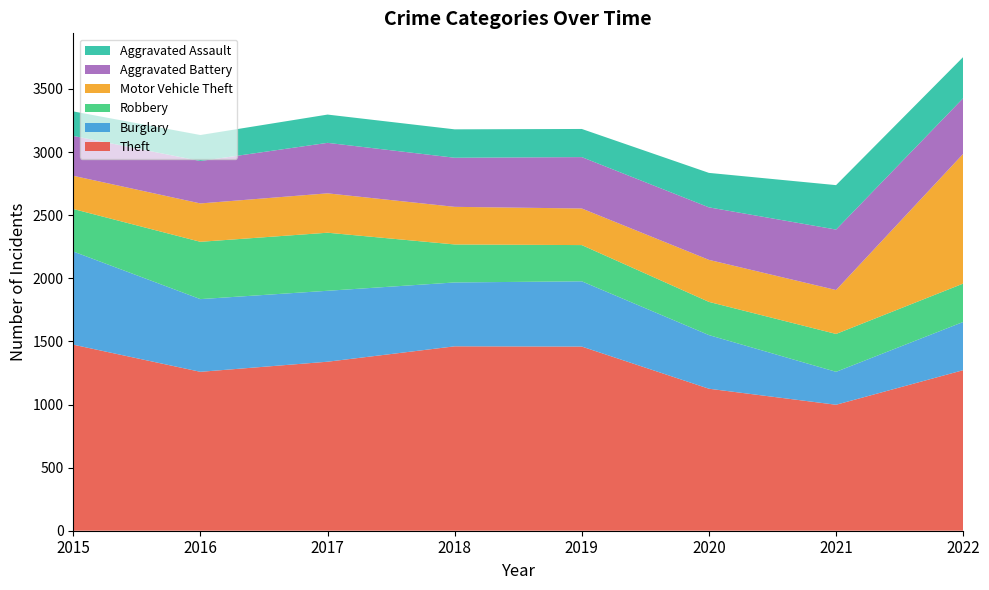

Reading left to right, what are all the values shown in this chart?

Theft: 2015=1474	2016=1259	2017=1339	2018=1461	2019=1459	2020=1125	2021=998	2022=1272
Burglary: 2015=738	2016=576	2017=562	2018=506	2019=517	2020=425	2021=261	2022=382
Robbery: 2015=337	2016=454	2017=460	2018=301	2019=287	2020=263	2021=300	2022=304
Motor Vehicle Theft: 2015=263	2016=304	2017=312	2018=298	2019=290	2020=333	2021=348	2022=1028
Aggravated Battery: 2015=316	2016=336	2017=400	2018=389	2019=407	2020=416	2021=479	2022=441
Aggravated Assault: 2015=194	2016=206	2017=224	2018=225	2019=223	2020=273	2021=352	2022=326